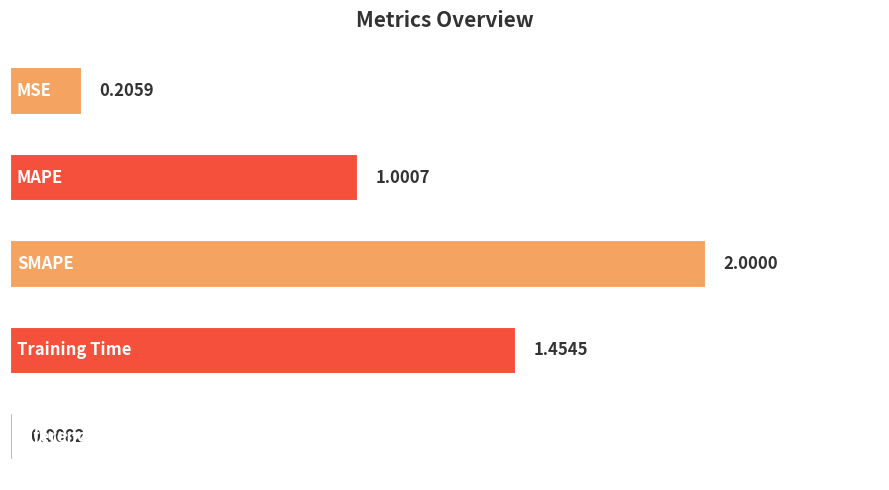

What is the difference between the maximum and minimum values?

2.0